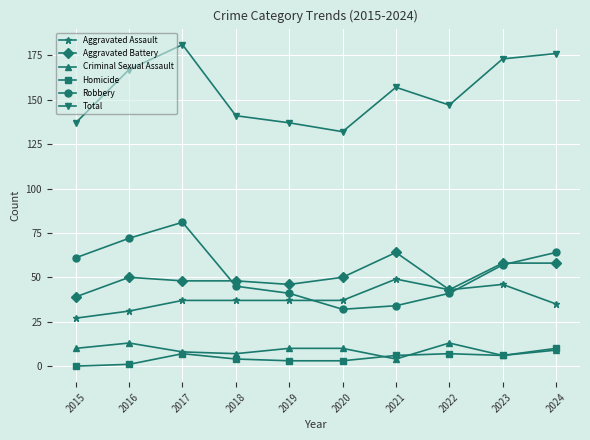

What is the sum of all Aggravated Assault values?

379